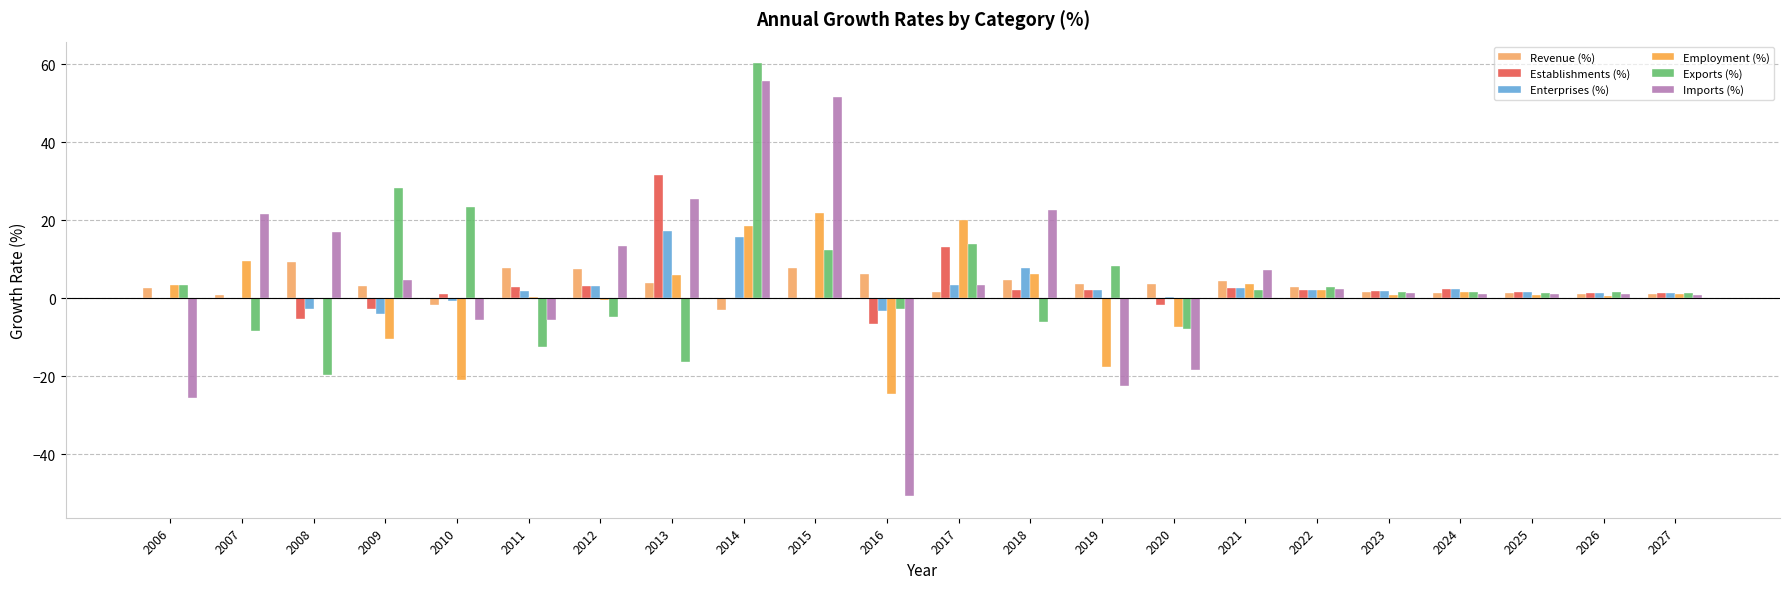

Which series has the widest spread of values?

Imports (%)